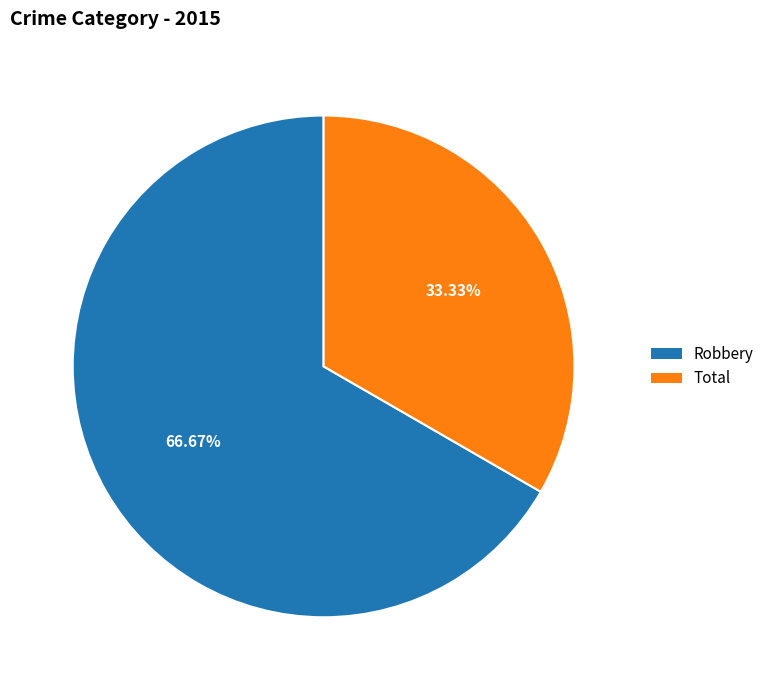

To the nearest percent, what percentage of the pie is Total?

33%